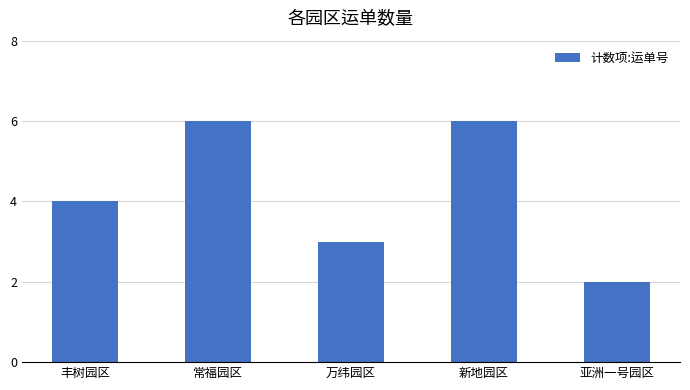

What is the difference between the maximum and second lowest values?

3